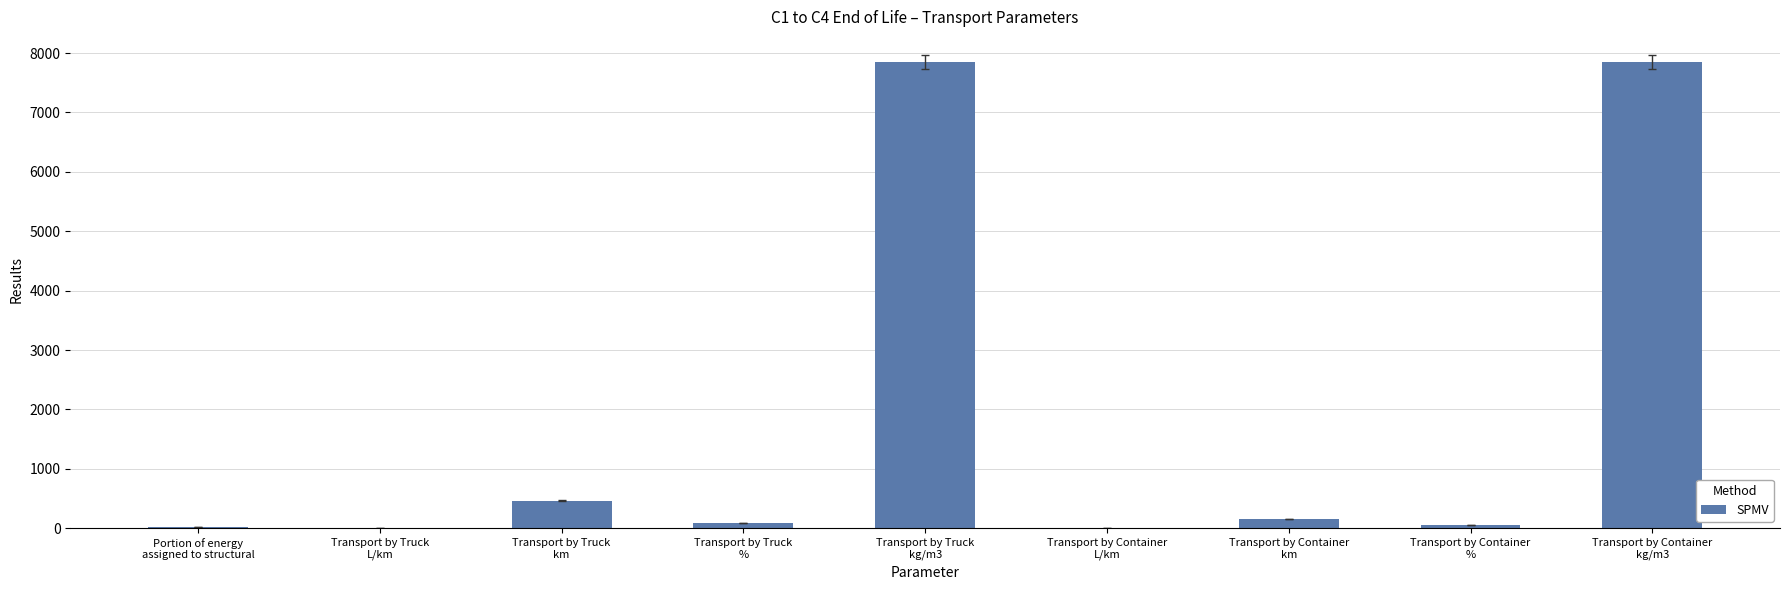

What is the change in value from Transport by Truck
% to Transport by Container
kg/m3?

+7765.0